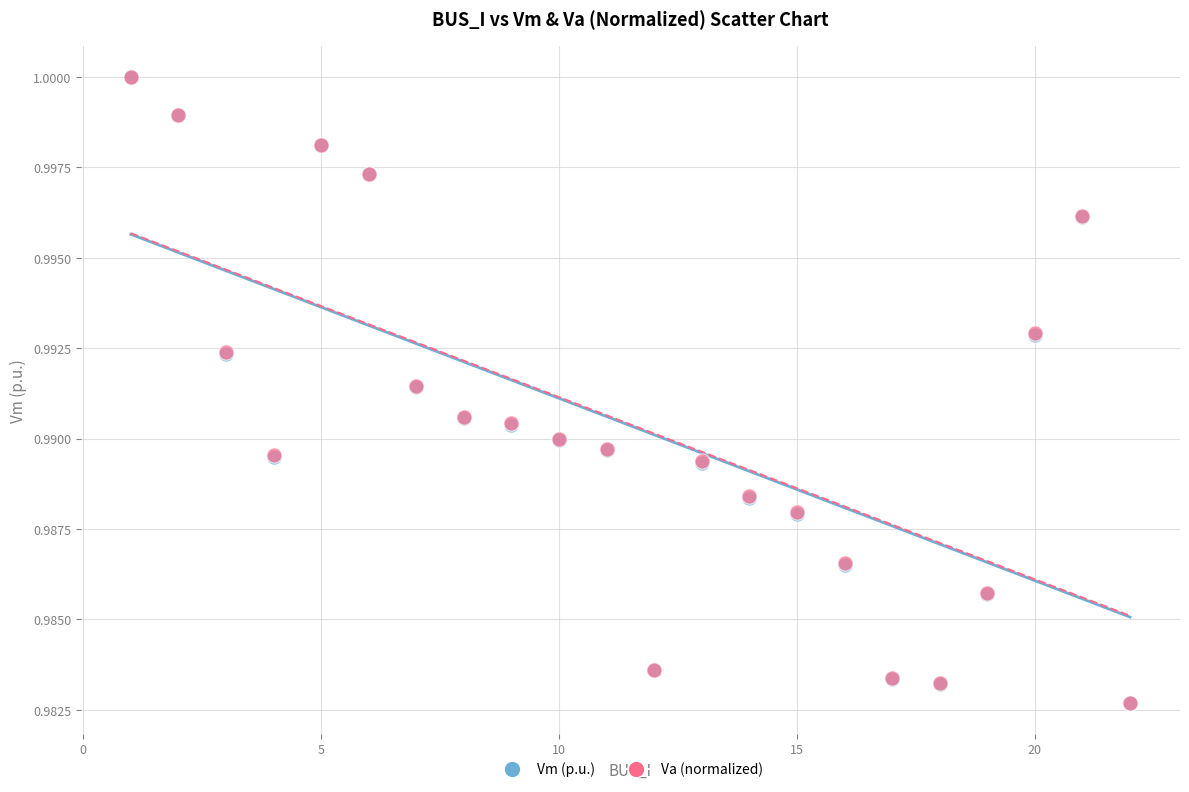

What are all the series names shown in the legend?

Vm (p.u.), Va (normalized)